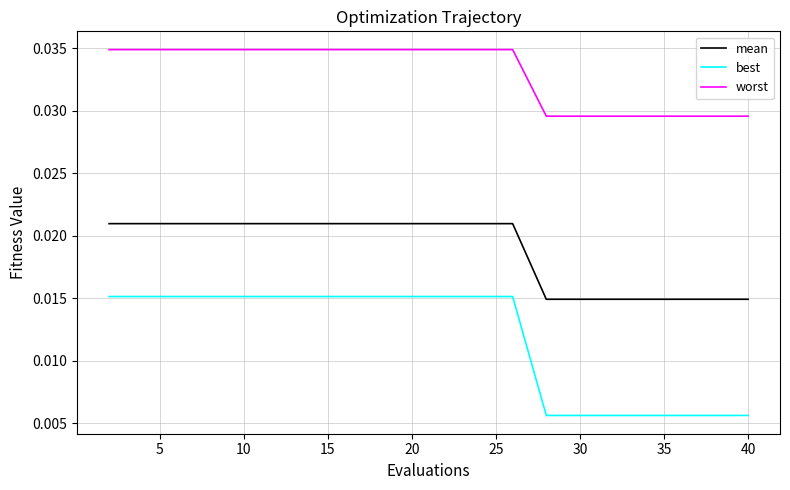

List the series in order of their overall mean, highest first.

worst, mean, best